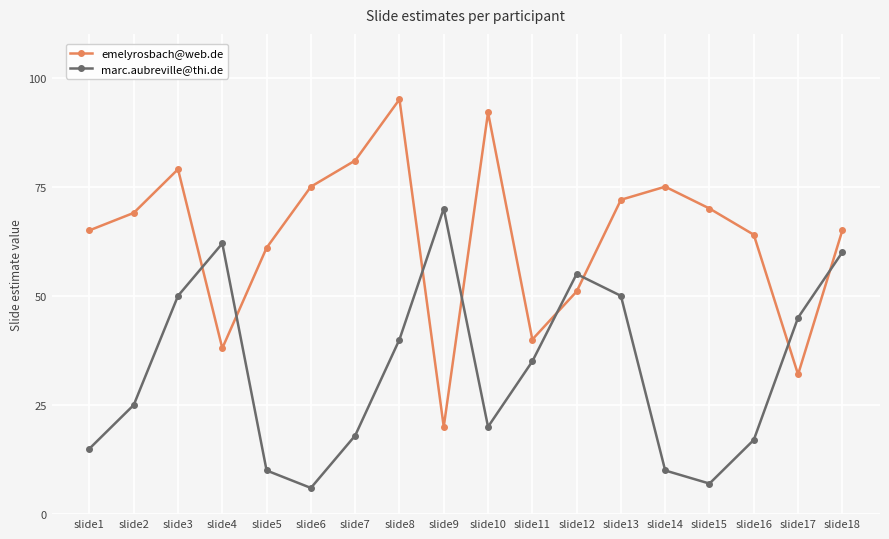

Reading left to right, extract all data points from this chart.

emelyrosbach@web.de: slide1=65	slide2=69	slide3=79	slide4=38	slide5=61	slide6=75	slide7=81	slide8=95	slide9=20	slide10=92	slide11=40	slide12=51	slide13=72	slide14=75	slide15=70	slide16=64	slide17=32	slide18=65
marc.aubreville@thi.de: slide1=15	slide2=25	slide3=50	slide4=62	slide5=10	slide6=6	slide7=18	slide8=40	slide9=70	slide10=20	slide11=35	slide12=55	slide13=50	slide14=10	slide15=7	slide16=17	slide17=45	slide18=60